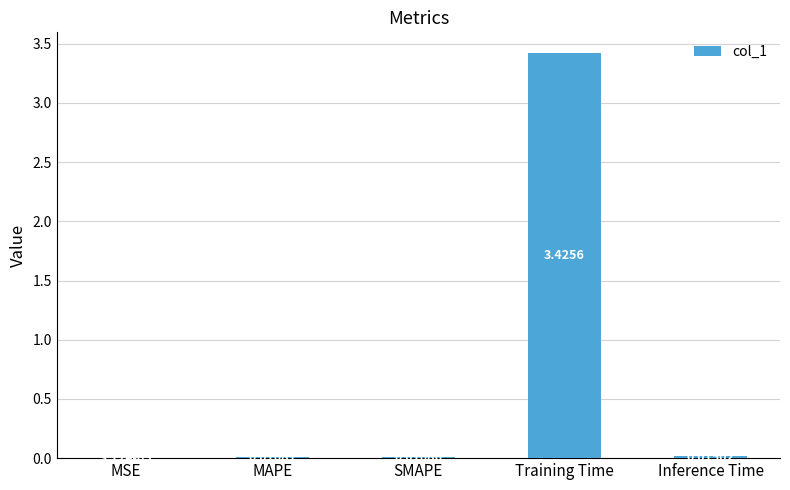

Where is the data nearest to the value 1?

Inference Time